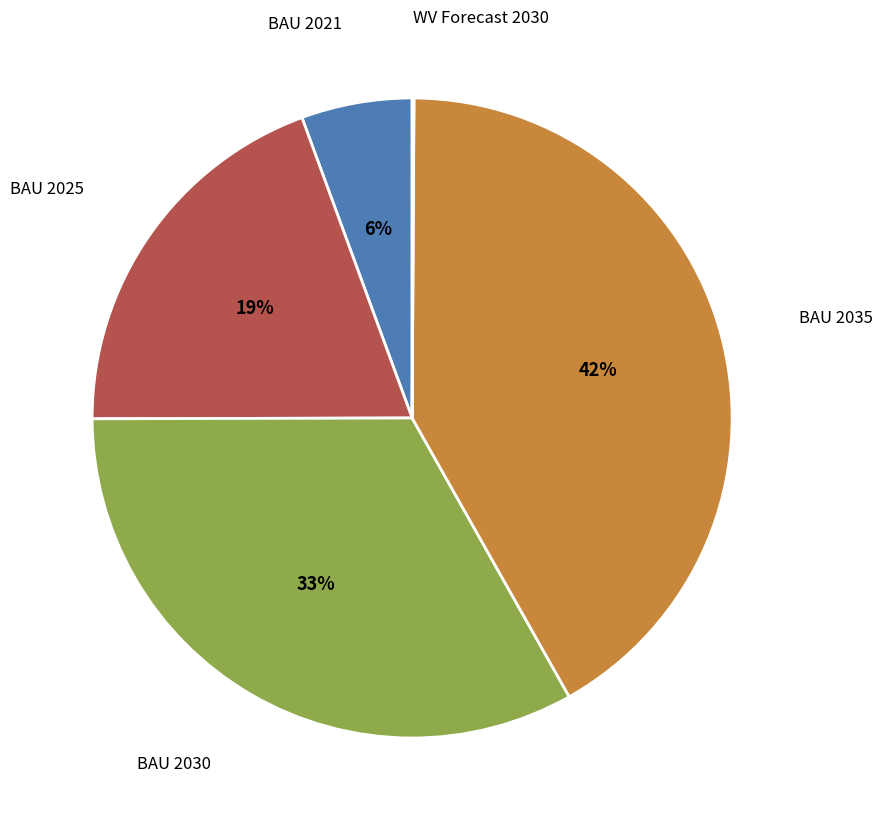

The BAU 2025 slice represents 26% of the pie. True or false?

False